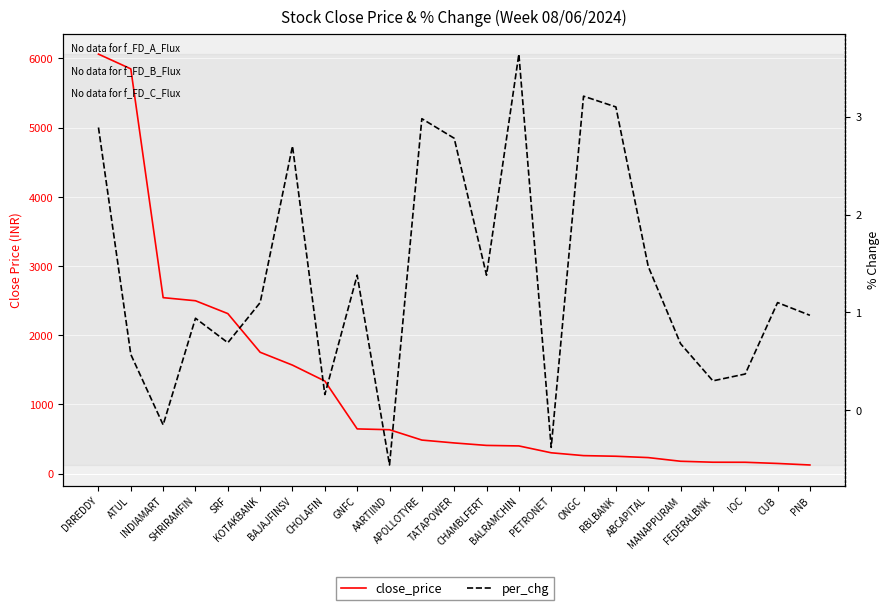

What is the average value of the close_price series?

1250.6